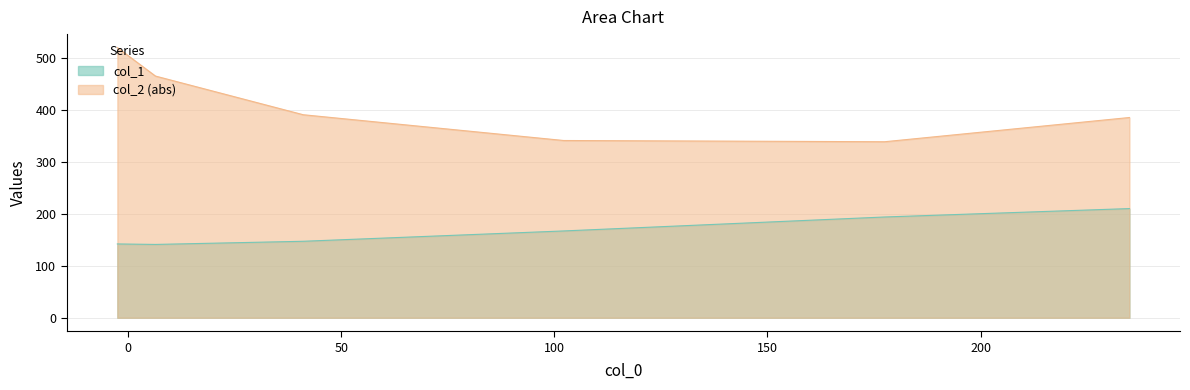

What is the total value across all series at 41.0529?

537.8